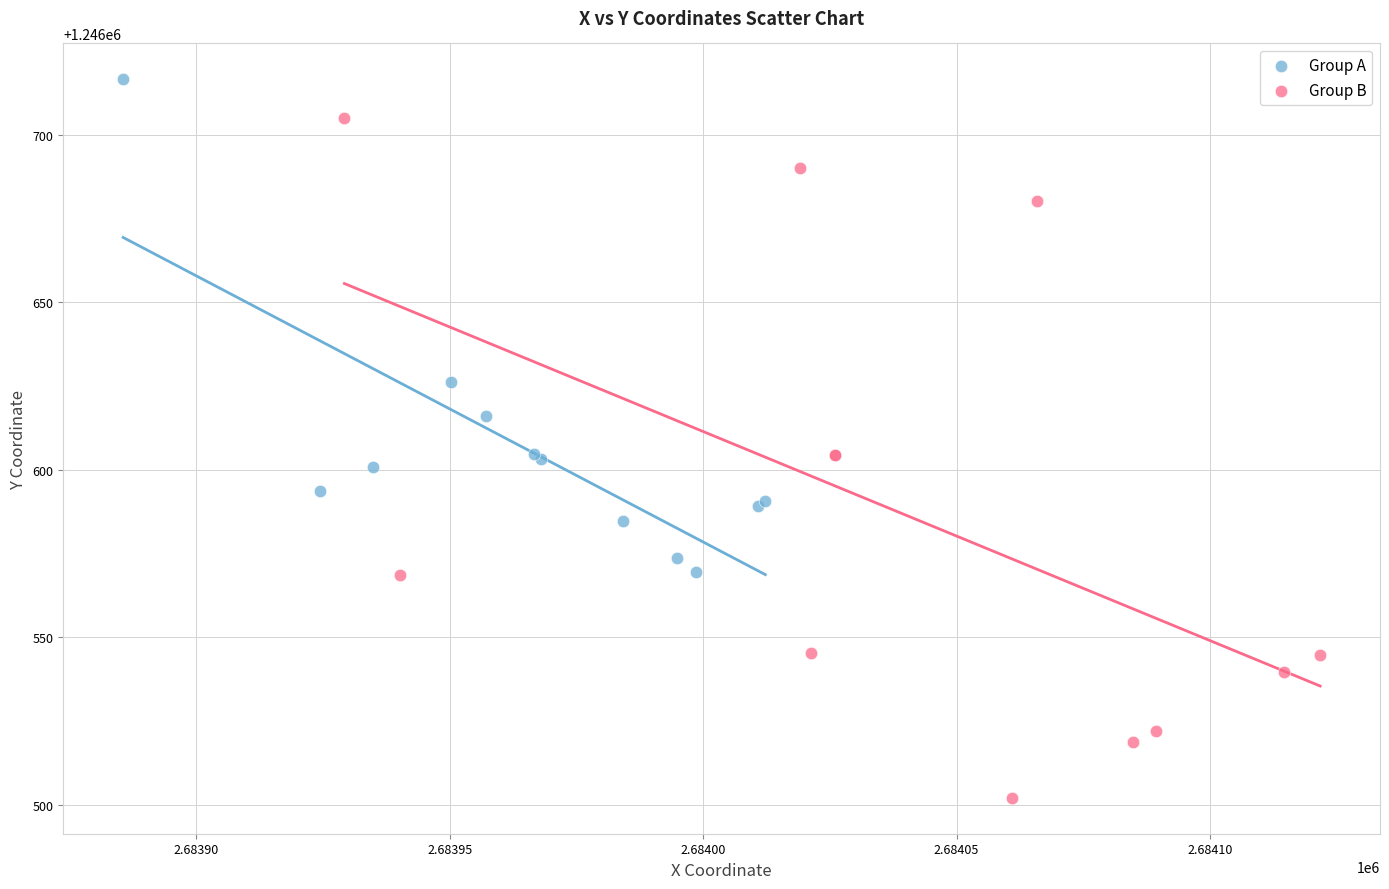

Which series reaches the maximum Y coordinate?

Group A